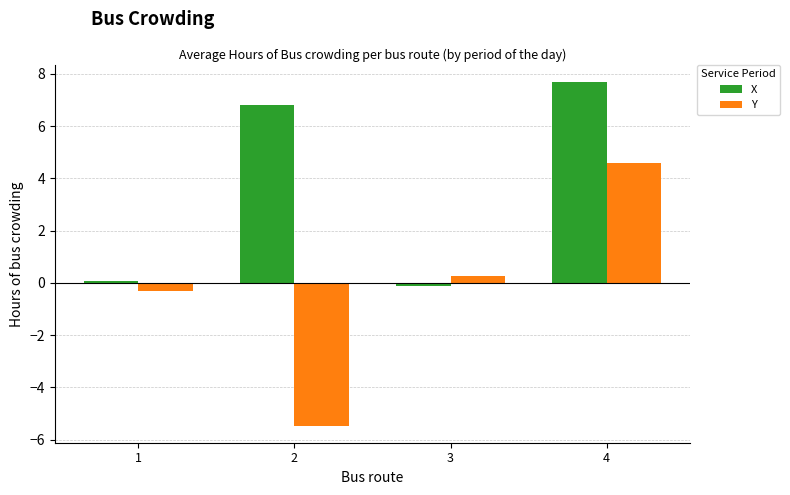

What is the maximum value for X?

7.7